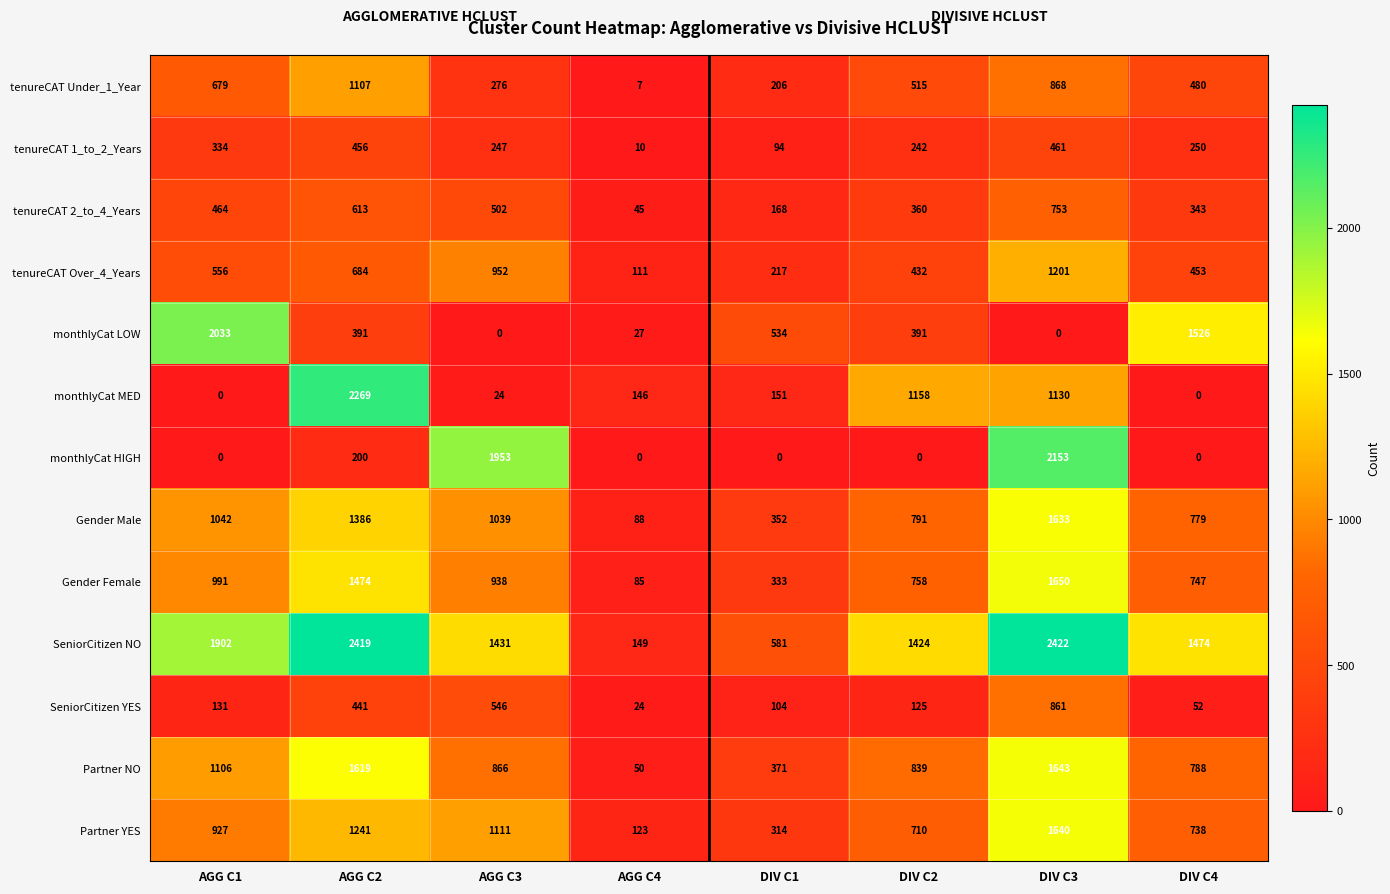

How many data points does each series have?

8